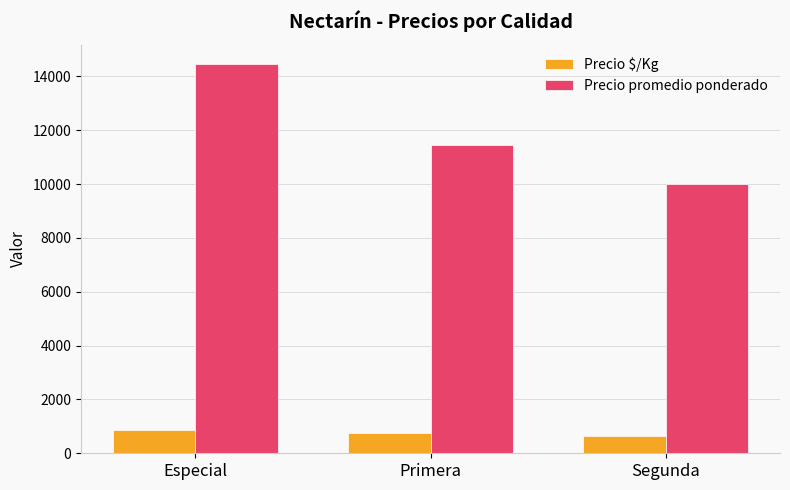

What is the difference between the maximum and minimum values in the Precio $/Kg series?

250